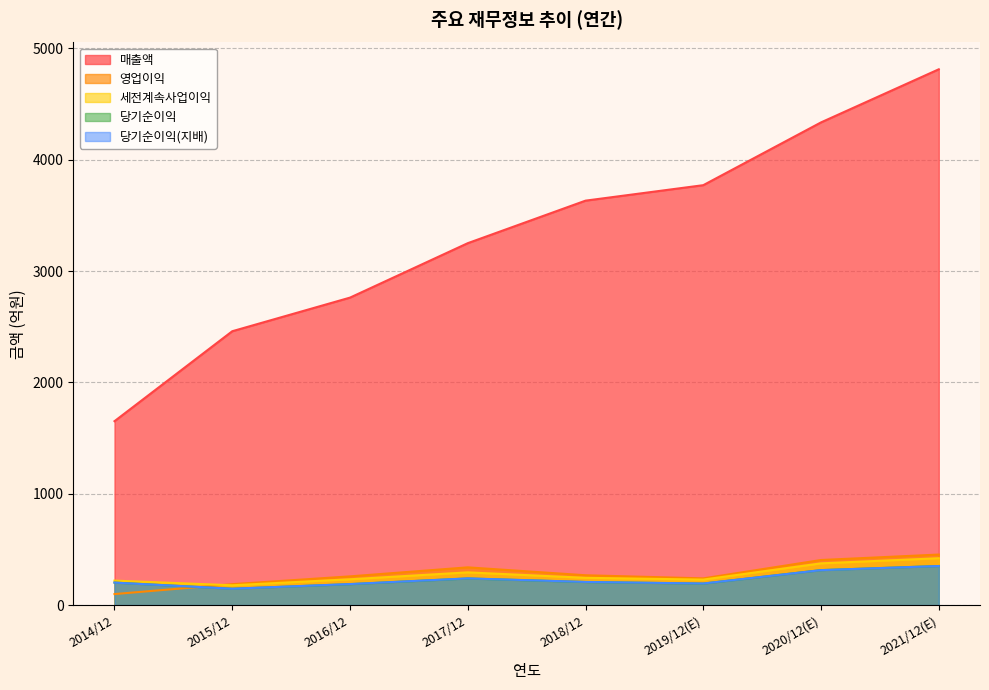

What is the smallest value displayed?

99